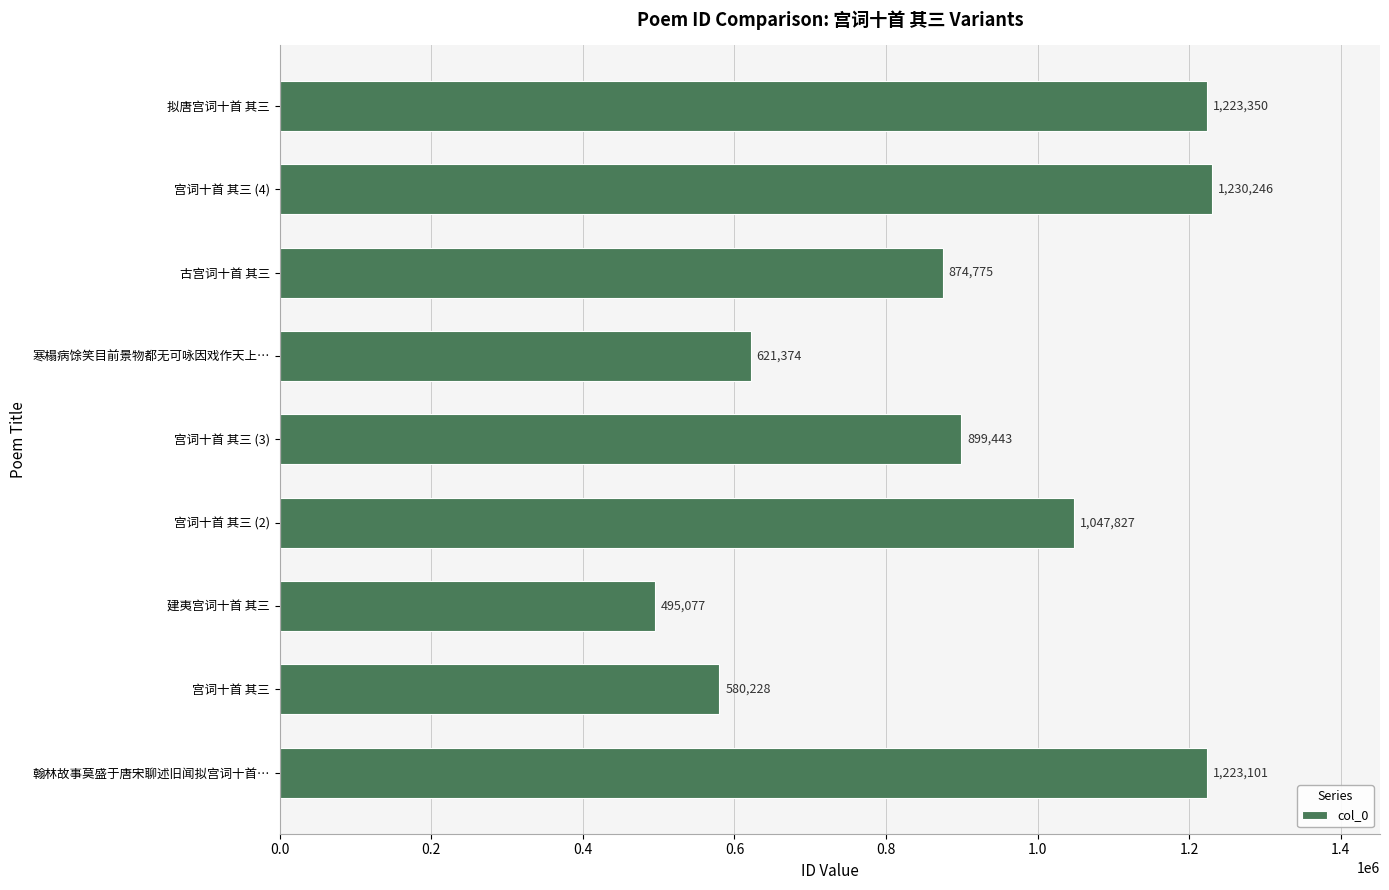

What is the change in value from 宫词十首 其三 (3) to 古宫词十首 其三?

-24668